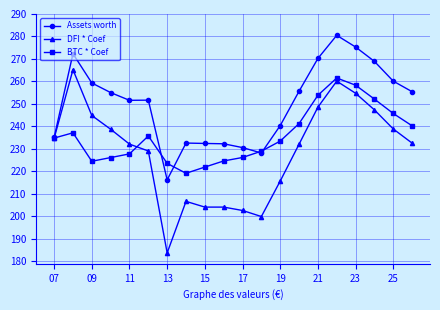

Which series has the largest total across all categories?

Assets worth